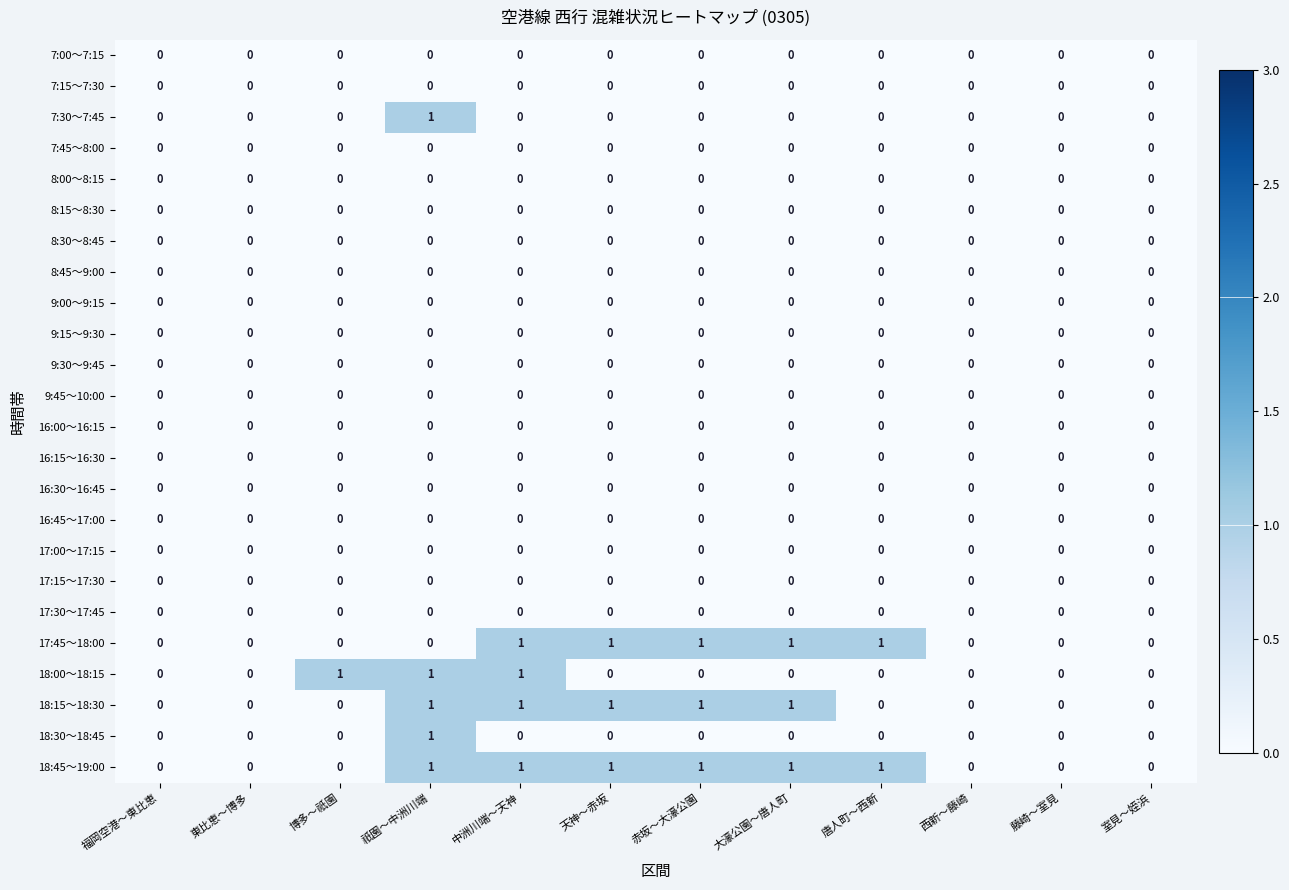

Which series has the largest total across all categories?

18:45～19:00